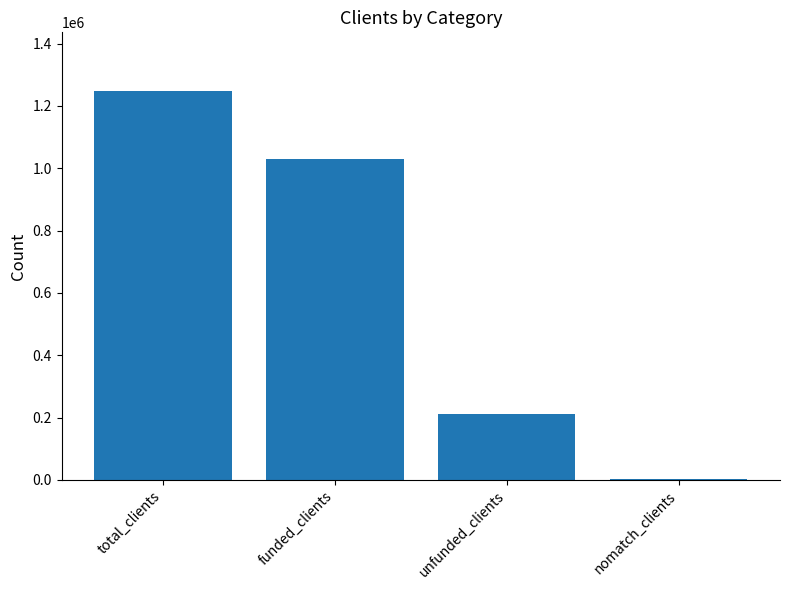

What is the ratio of the value at funded_clients to the value at unfunded_clients?

4.8